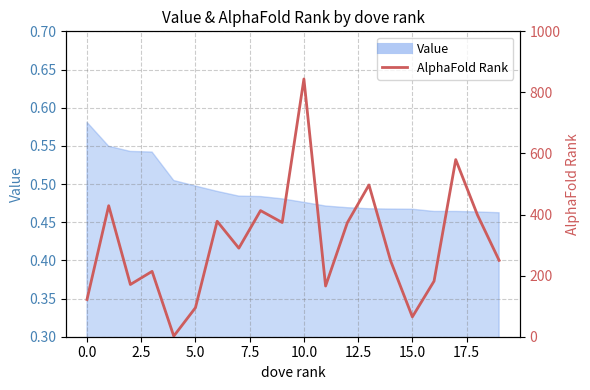

Reading left to right, transcribe all the data shown in this chart.

122	429	171	214	2	95	378	290	413	374	844	166	373	497	248	65	182	580	399	250